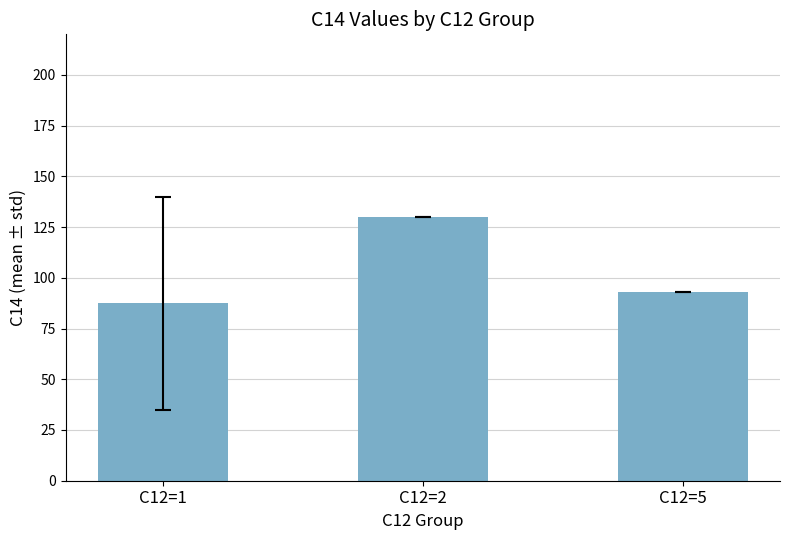

Is it true that the value at C12=5 is 93.0?

True